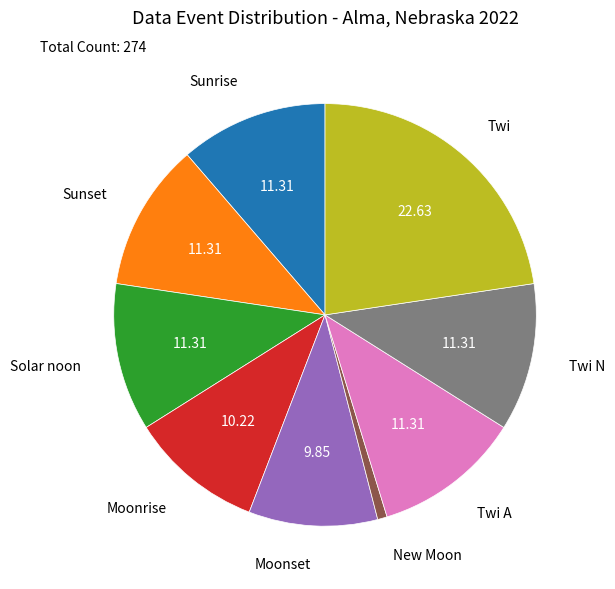

Does any single category account for the majority?

No